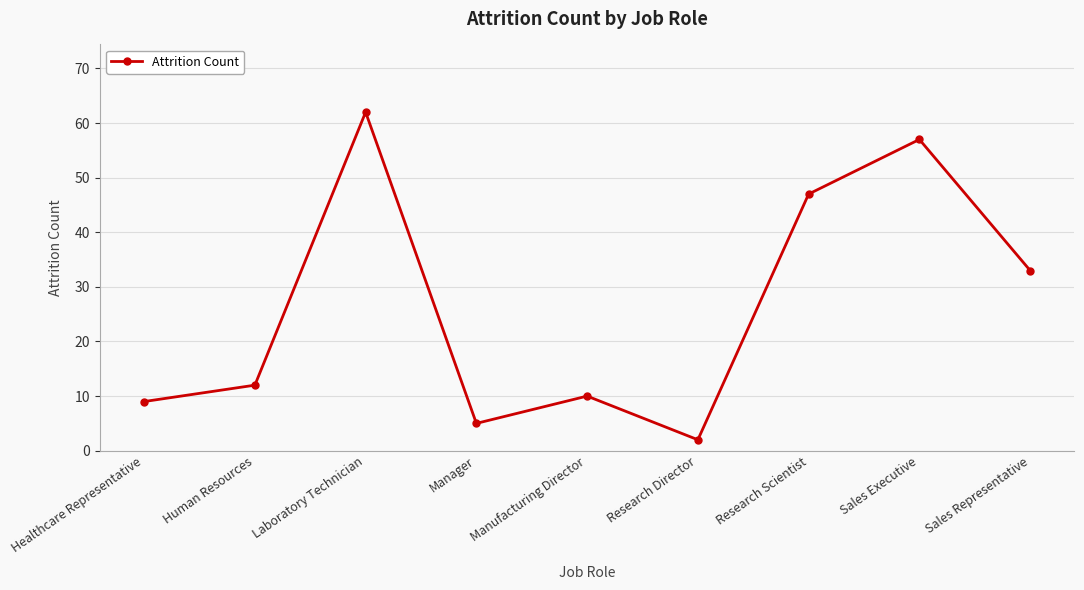

Which has a higher value, Manufacturing Director or Human Resources?

Human Resources